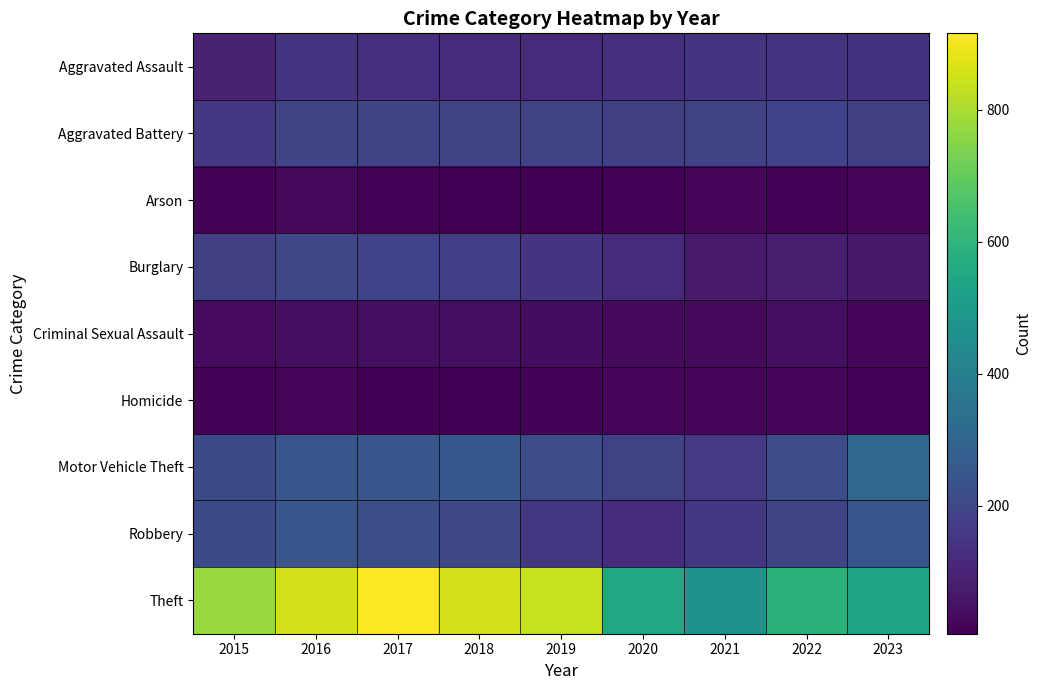

Reading right to left, extract all data points from this chart.

Aggravated Assault: 2023=140	2022=146	2021=142	2020=131	2019=113	2018=119	2017=131	2016=146	2015=95
Aggravated Battery: 2023=178	2022=190	2021=182	2020=180	2019=182	2018=183	2017=191	2016=196	2015=154
Arson: 2023=17	2022=11	2021=17	2020=12	2019=6	2018=8	2017=12	2016=25	2015=15
Burglary: 2023=67	2022=81	2021=71	2020=115	2019=143	2018=176	2017=189	2016=201	2015=178
Criminal Sexual Assault: 2023=20	2022=39	2021=30	2020=28	2019=37	2018=38	2017=39	2016=40	2015=31
Homicide: 2023=10	2022=20	2021=20	2020=22	2019=14	2018=8	2017=8	2016=18	2015=13
Motor Vehicle Theft: 2023=306	2022=218	2021=156	2020=184	2019=216	2018=256	2017=247	2016=245	2015=211
Robbery: 2023=242	2022=196	2021=153	2020=124	2019=150	2018=204	2017=224	2016=247	2015=212
Theft: 2023=545	2022=590	2021=474	2020=550	2019=841	2018=856	2017=916	2016=858	2015=774